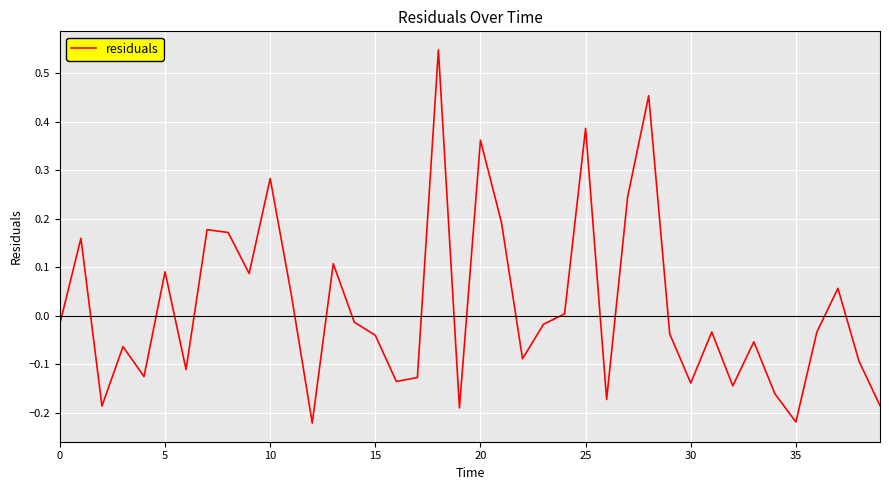

What is the difference between the maximum and minimum values?

0.8